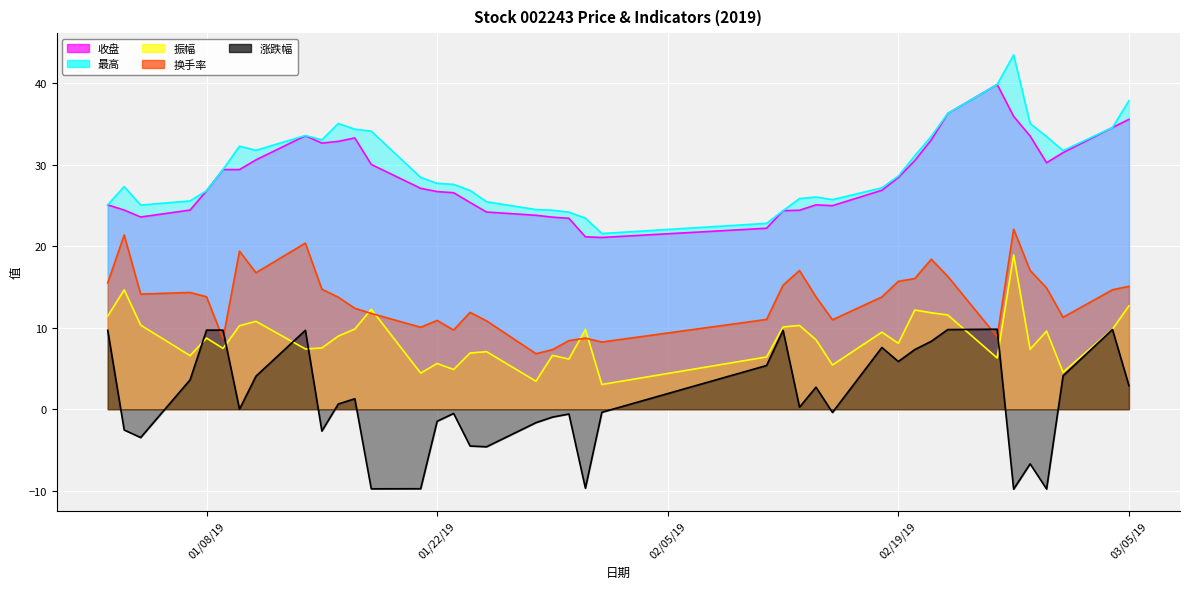

What is the difference between the highest and lowest values at 2019-02-14?

23.3